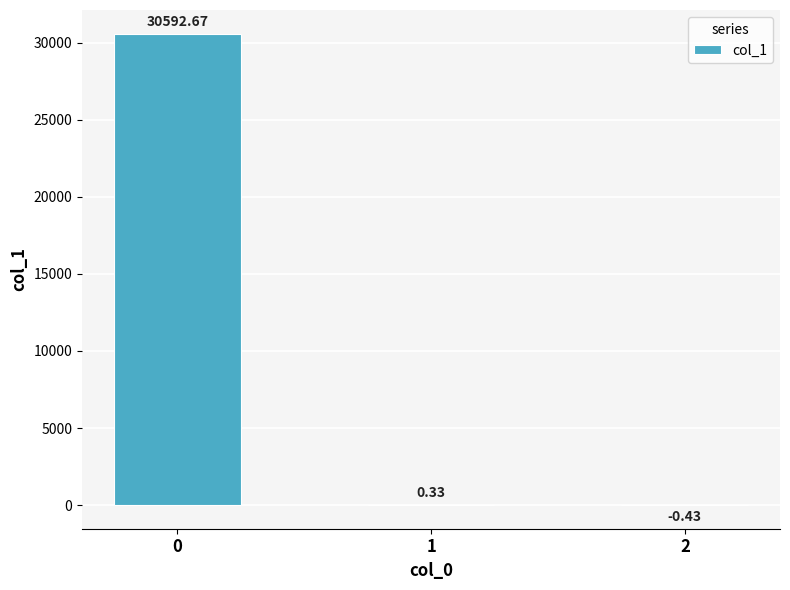

What is the change in value from 0 to 1?

-30592.3